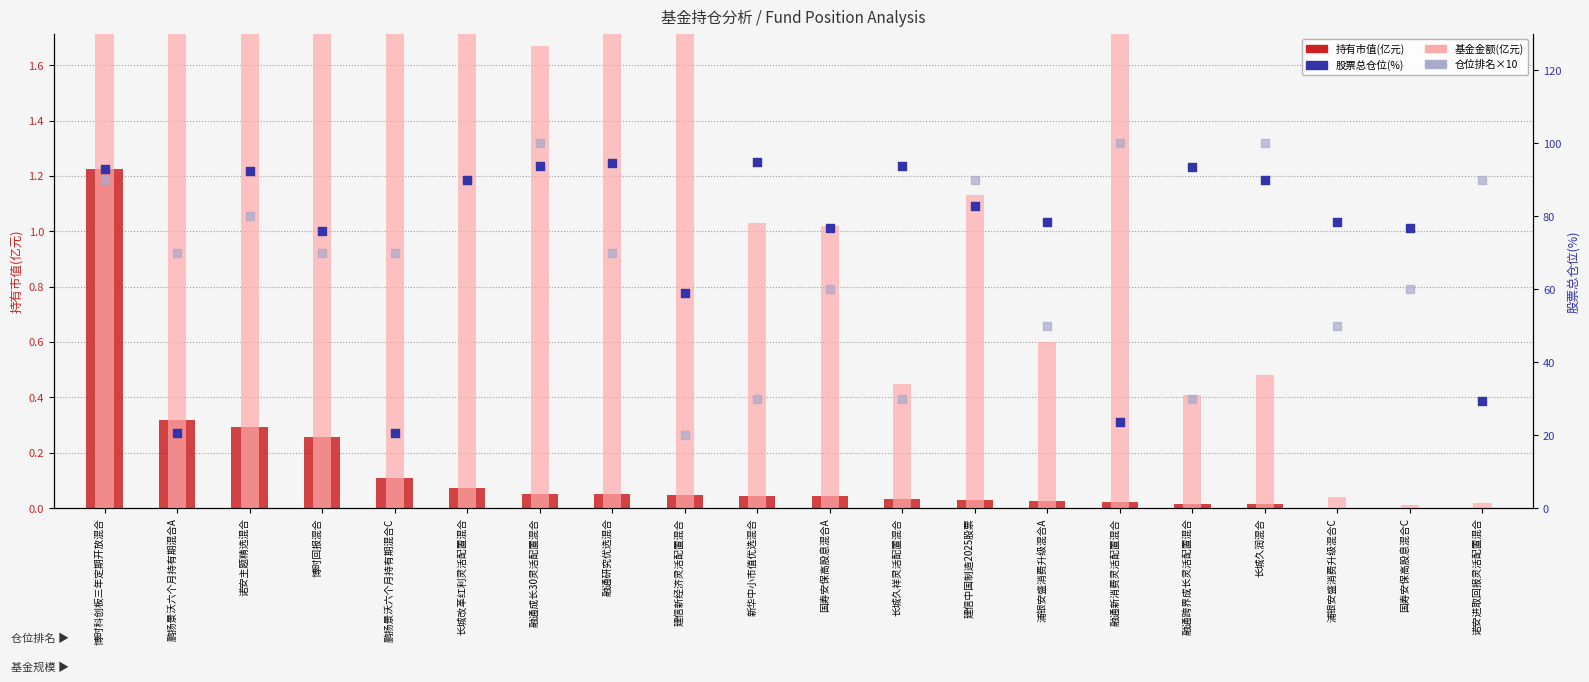

Which series reaches the minimum Y coordinate?

持有市值(亿元)